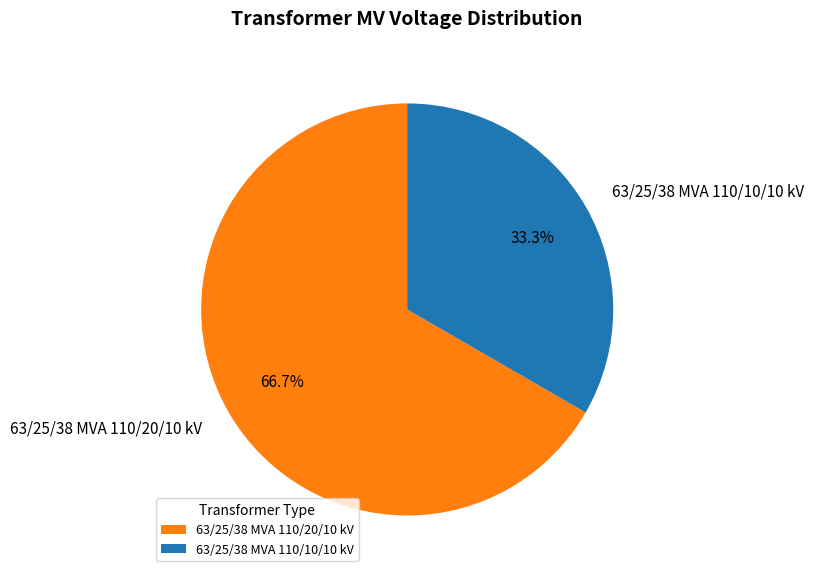

Which slice represents more than half of the pie?

63/25/38 MVA 110/20/10 kV